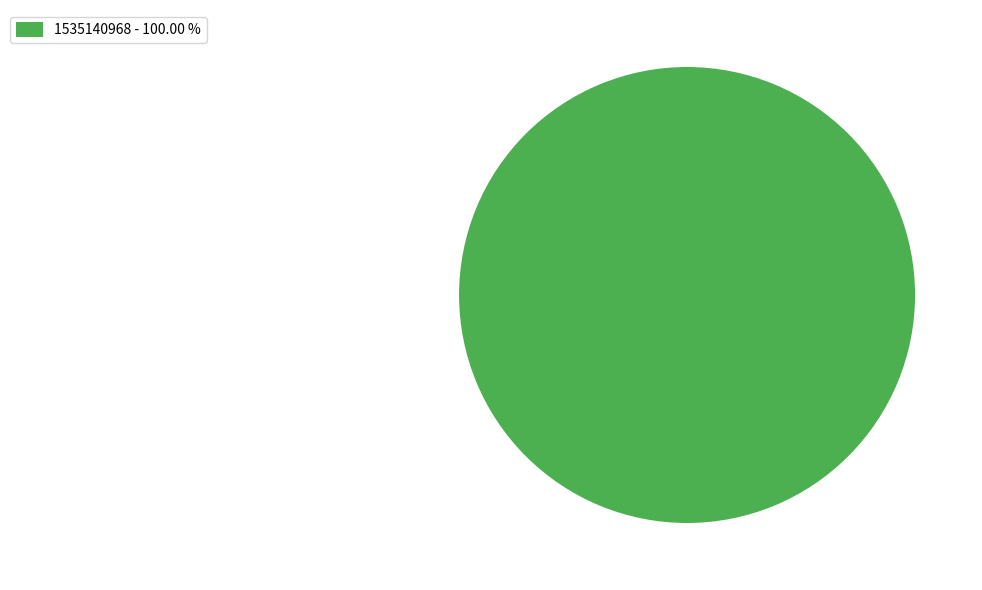

Does 1535140968 - 100.00 % represent more than half of the total?

Yes